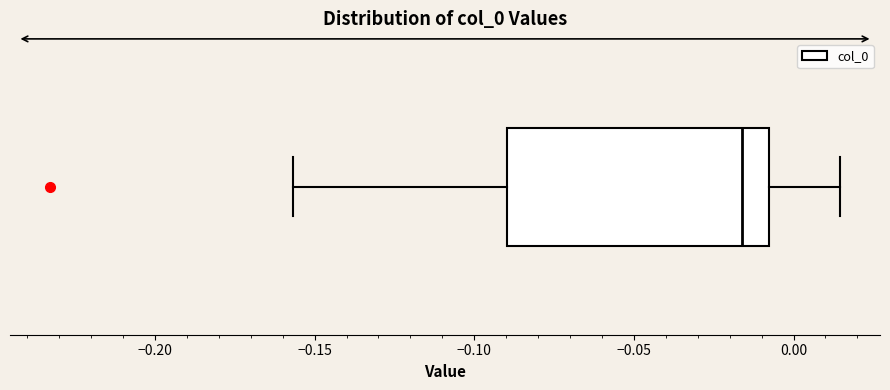

Transcribe this box plot: give where the median line is, the range the box spans, and where the two whiskers end, as read against the x-axis. The values are not printed on the chart, so give them approximately, as read against the axis.

median -0.015, box -0.090 to -0.010, whiskers -0.155 to 0.015